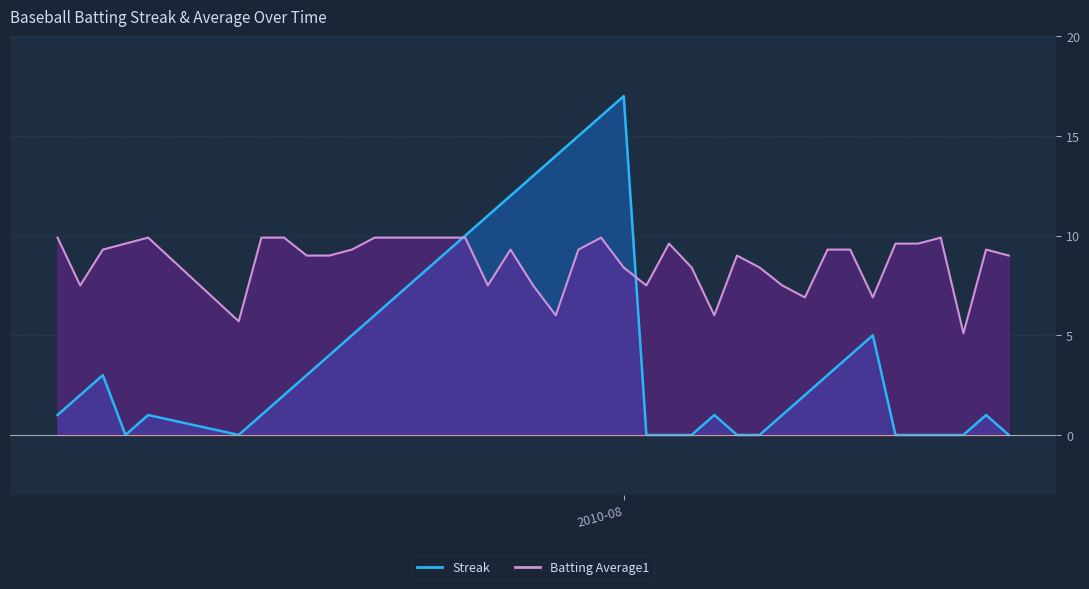

At which category does the chart reach its peak across all series?

2010-08